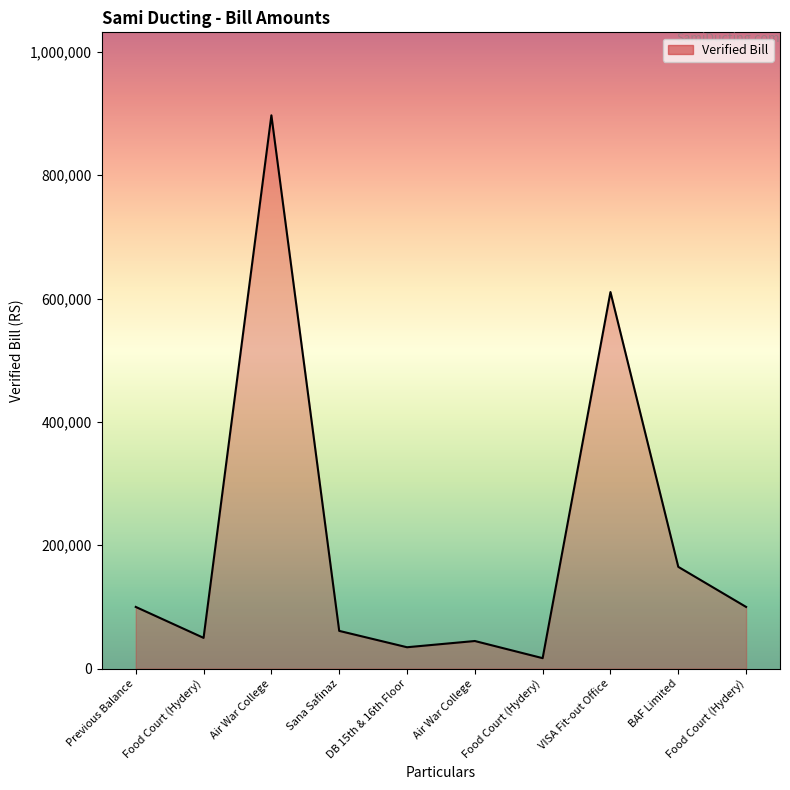

What is the sum of the values at DB 15th & 16th Floor and Food Court (Hydery)?

134650